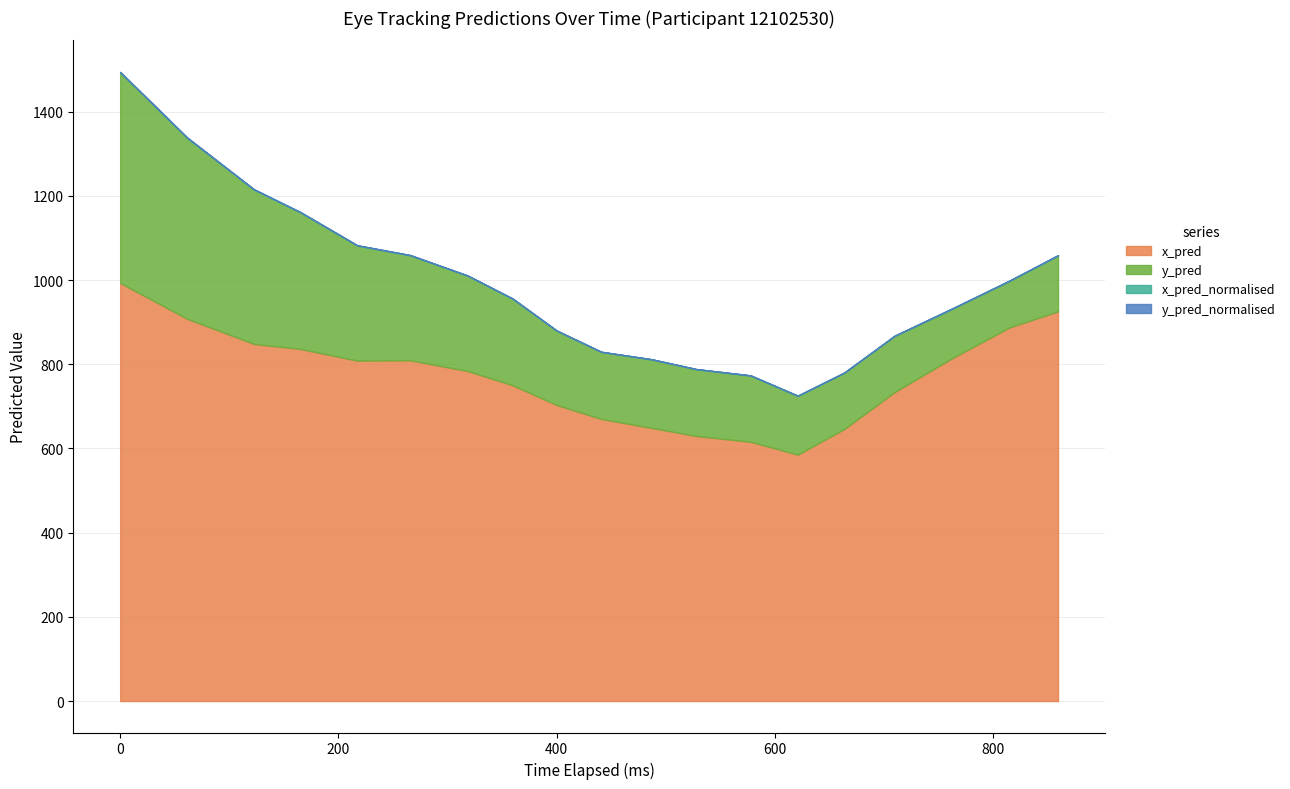

How many lines are shown in the chart?

4